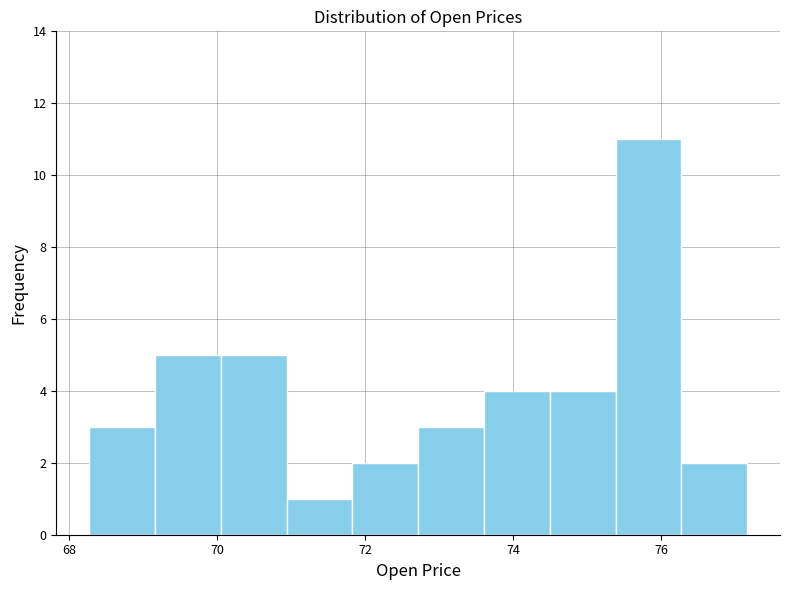

How tall is the bar that spans 74.4 to 75.4 on the x-axis? Neither the bar edges nor the heights are printed on the chart, so give them approximately, as read against the axes.

4